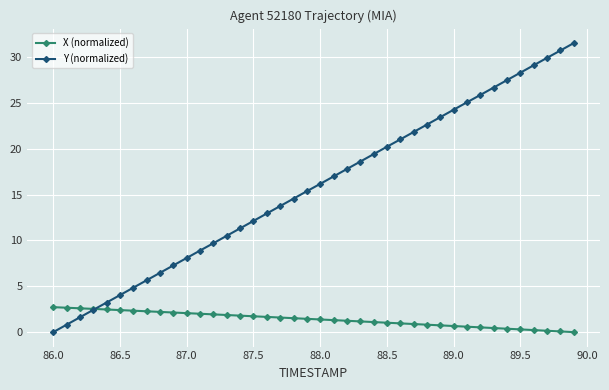

What is the value of the X (normalized) point at the 27th from the left?

1.0